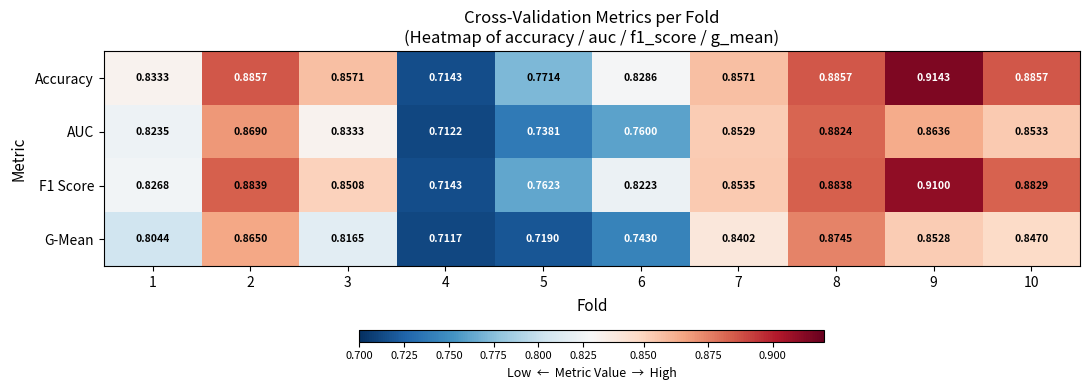

Which series has the largest range (max minus min)?

Accuracy